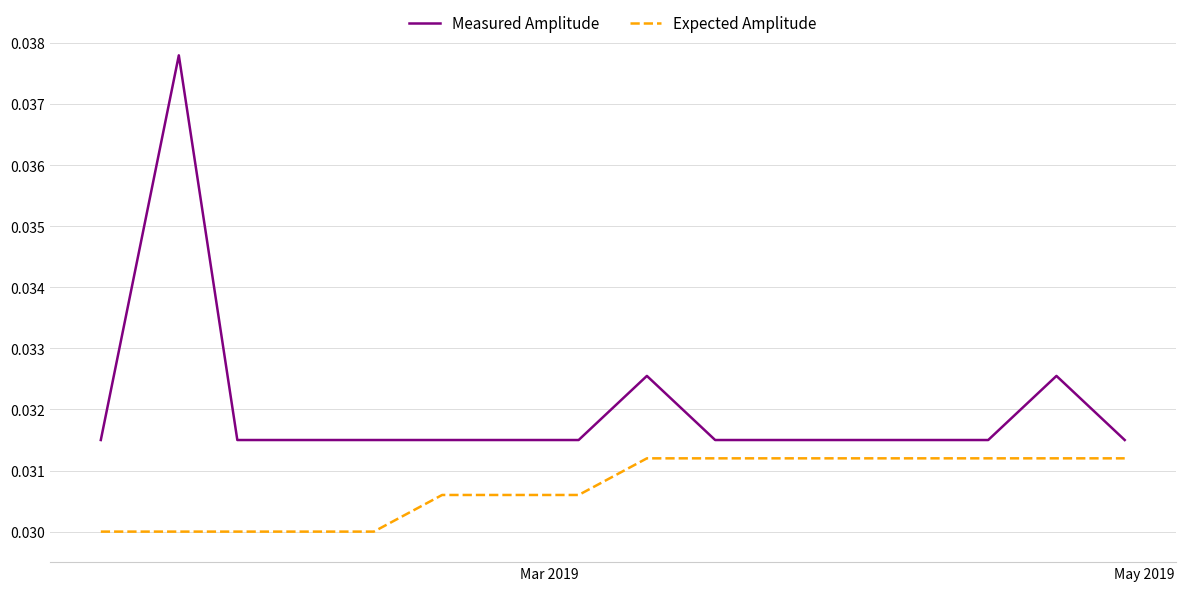

What are all the series names shown in the legend?

Measured Amplitude, Expected Amplitude